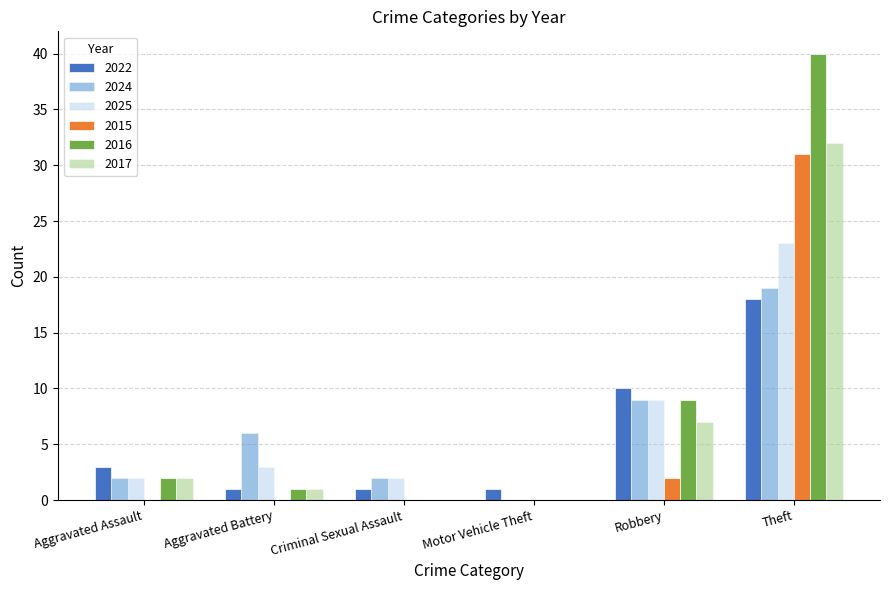

Read the 2025 value at Robbery.

9